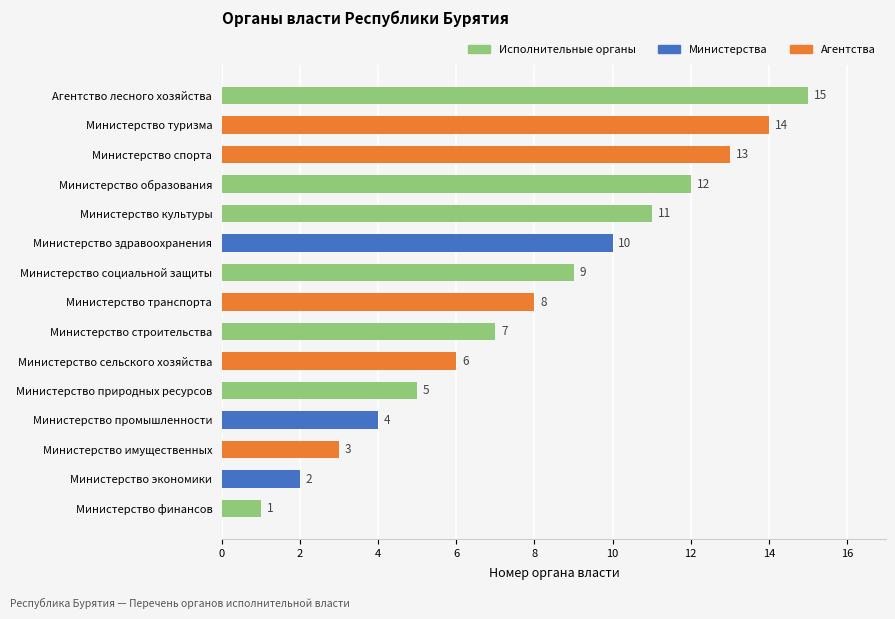

What is the label of the 8th bar from the bottom?

Министерство транспорта